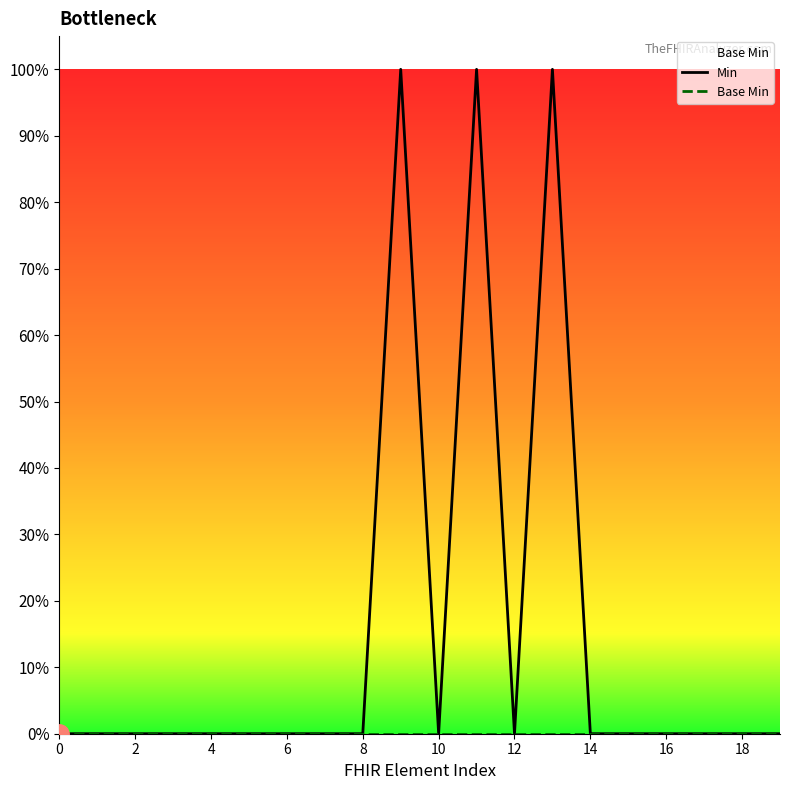

Which series has the largest range (max minus min)?

Min